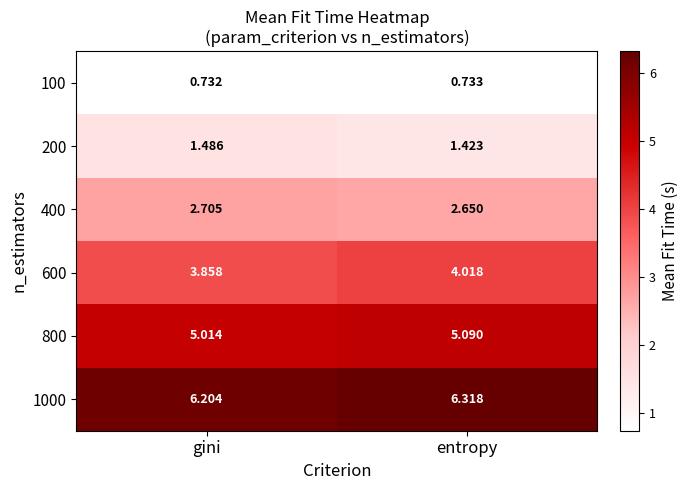

List the labels in order of 400 value, largest first.

gini, entropy